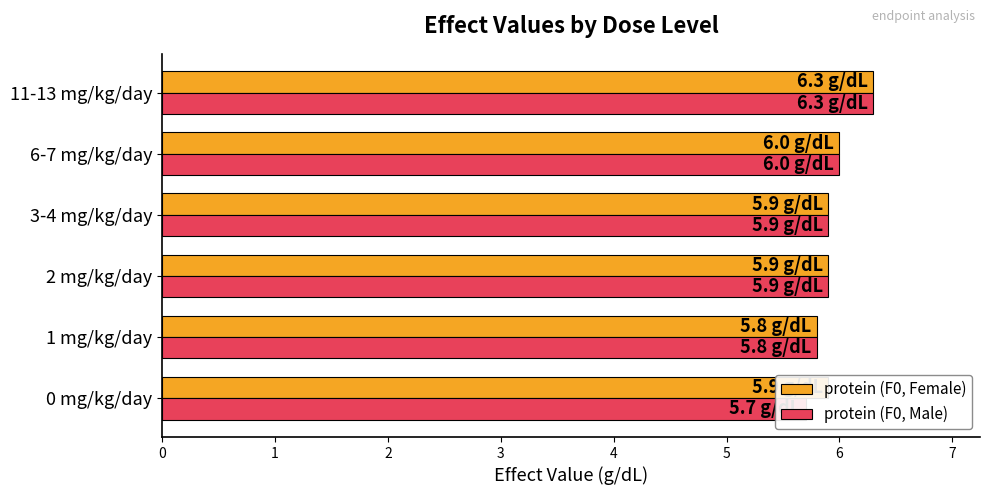

How many bars are there in total?

12